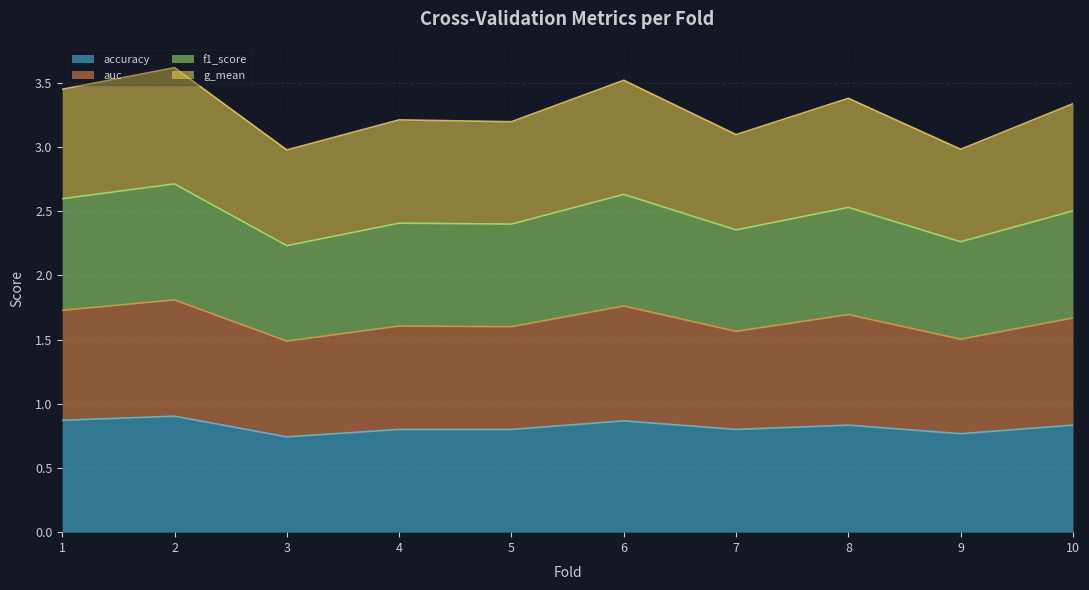

Between 4 and 6, which series saw the biggest shift?

auc